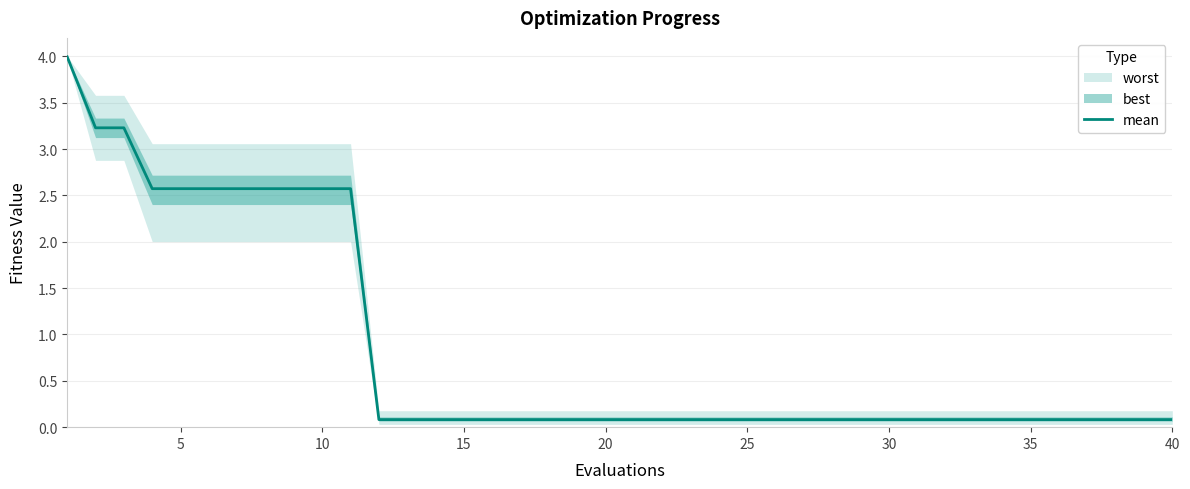

The value of mean at 10 is 2.6. True or false?

True